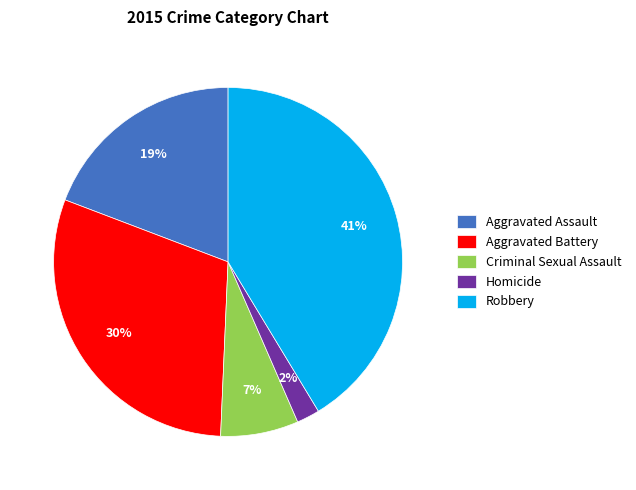

Rank the categories by value from lowest to highest.

Homicide, Criminal Sexual Assault, Aggravated Assault, Aggravated Battery, Robbery